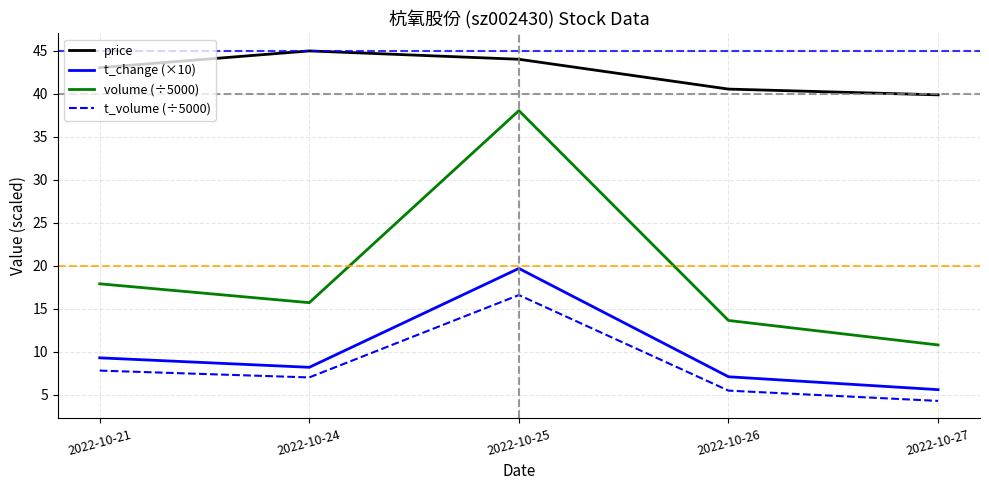

What is the minimum value for volume (÷5000)?

10.8